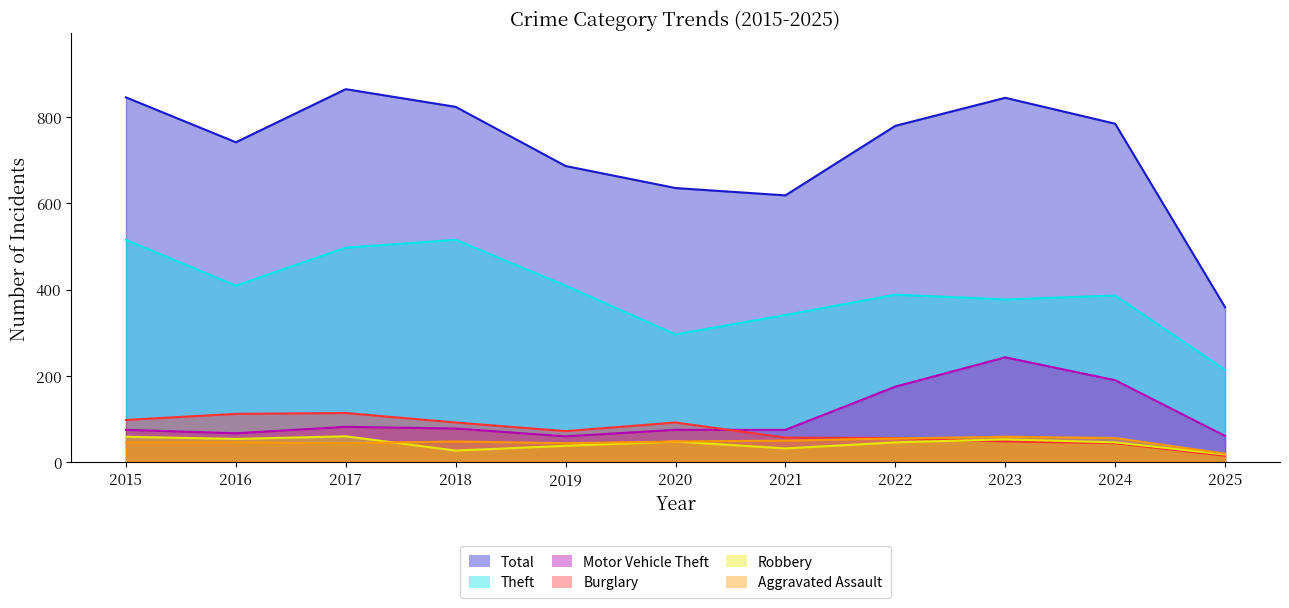

Which label corresponds to the smallest value in the chart?

2025